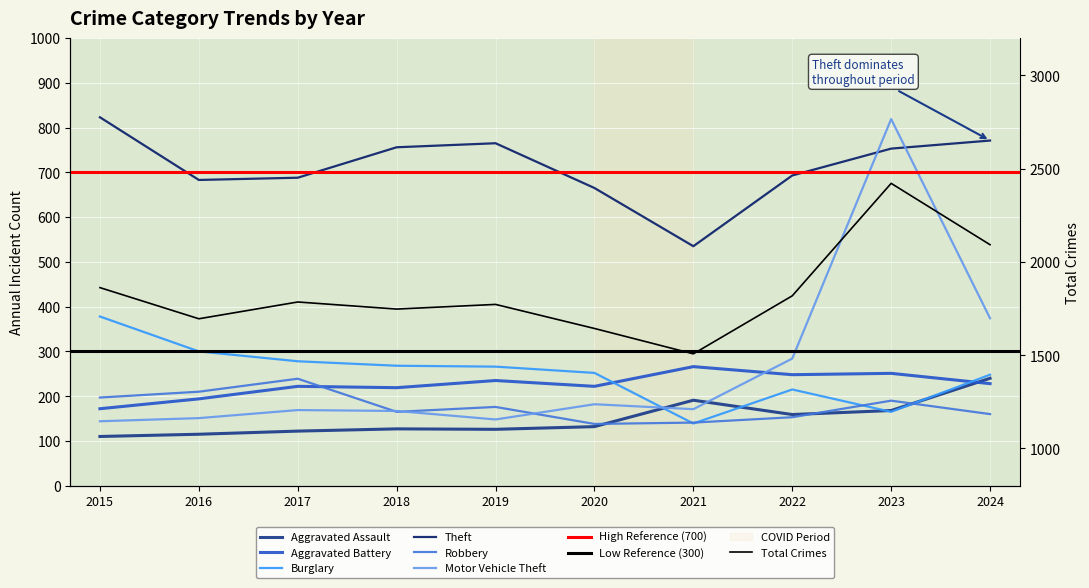

What is the difference between the maximum and minimum values in the Aggravated Assault series?

130